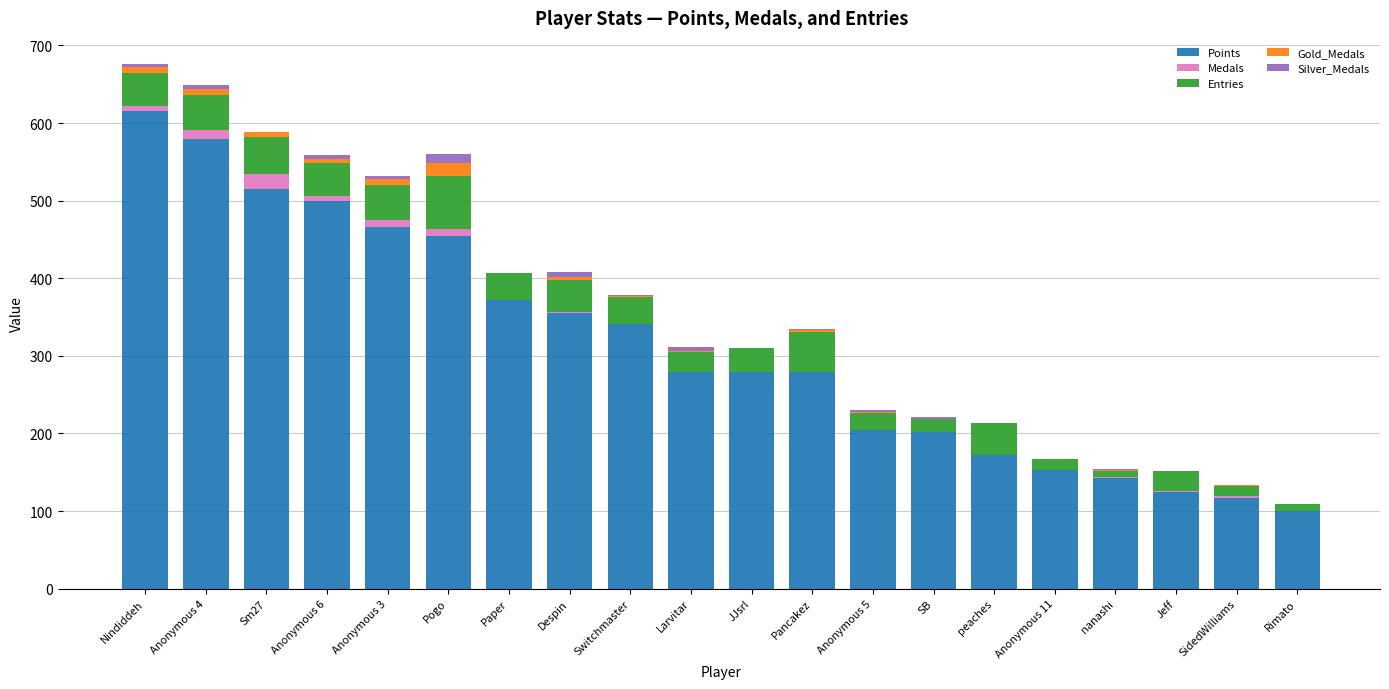

Which category has the highest value in the Points series?

Nindiddeh